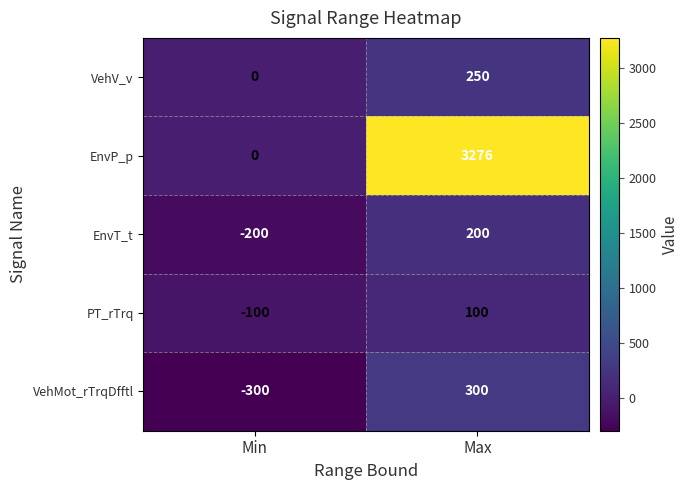

How many distinct data groups are displayed?

5